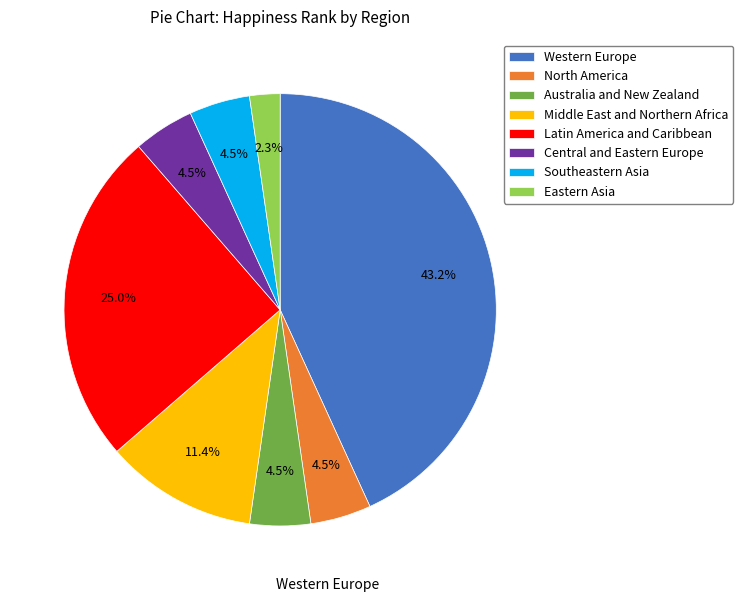

Is there a majority slice in this chart?

No